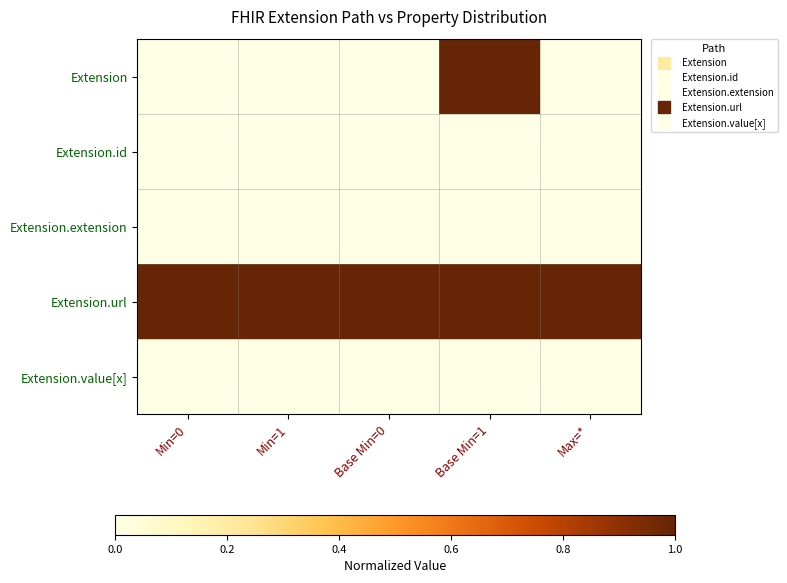

Which series has the largest range (max minus min)?

Extension